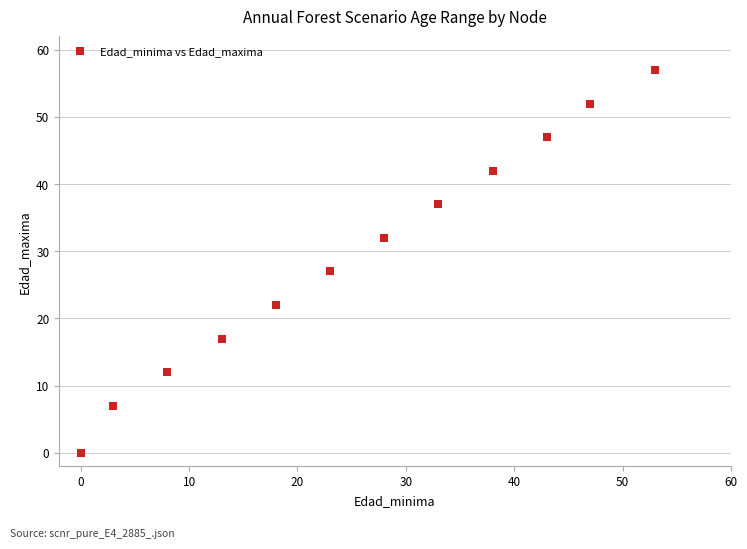

What Y value in the scatter plot is closest to 28?

27